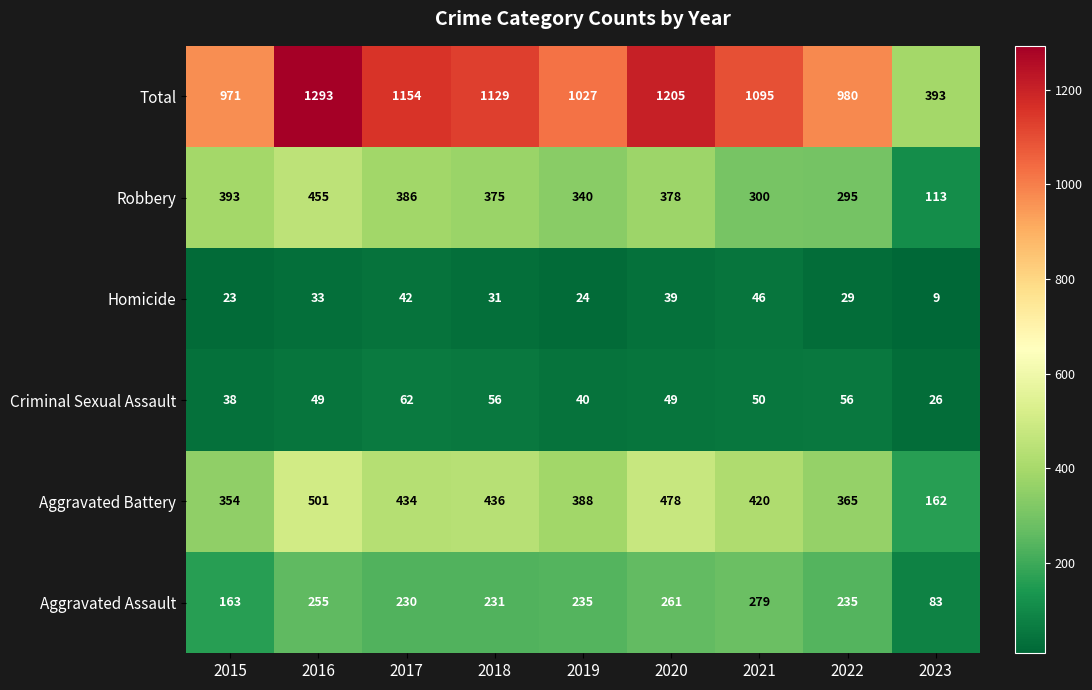

Where is Aggravated Battery nearest to the value 331?

2015